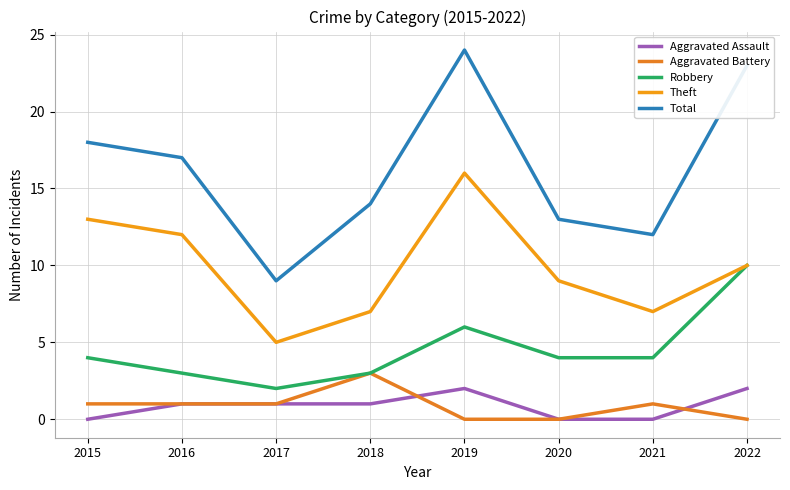

Does the chart display data point markers on the line(s)?

No